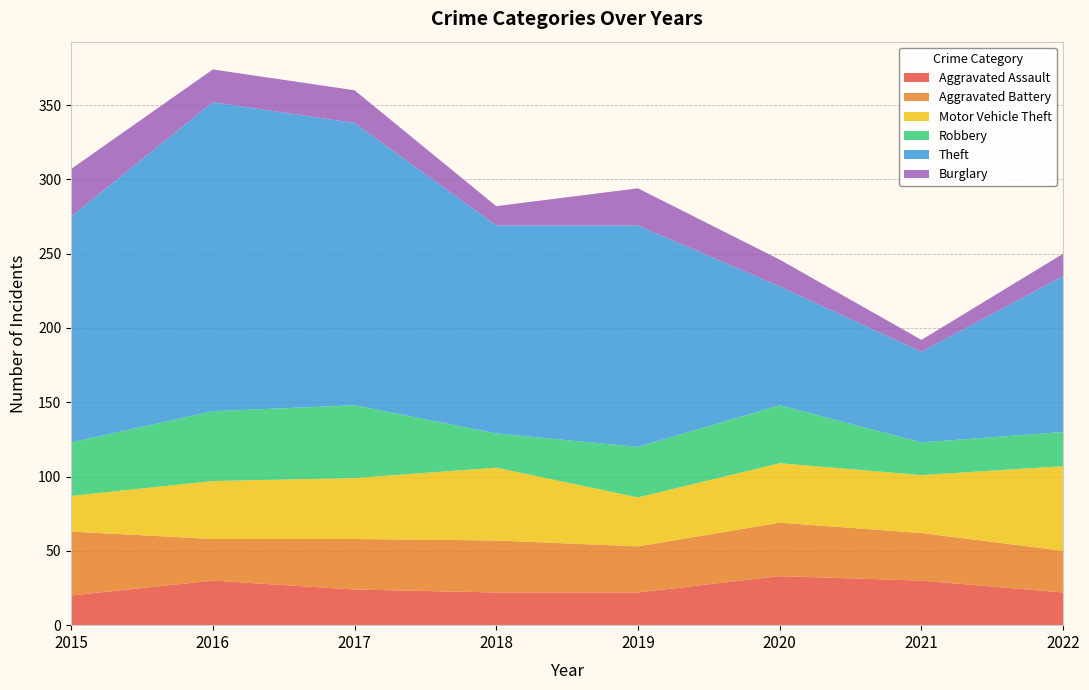

Reading left to right, list all the values displayed in this chart.

Aggravated Assault: 2015=20	2016=30	2017=24	2018=22	2019=22	2020=33	2021=30	2022=22
Aggravated Battery: 2015=43	2016=28	2017=34	2018=35	2019=31	2020=36	2021=32	2022=28
Motor Vehicle Theft: 2015=24	2016=39	2017=41	2018=49	2019=33	2020=40	2021=39	2022=57
Robbery: 2015=36	2016=47	2017=49	2018=23	2019=34	2020=39	2021=22	2022=23
Theft: 2015=152	2016=208	2017=190	2018=140	2019=149	2020=80	2021=61	2022=105
Burglary: 2015=32	2016=22	2017=22	2018=13	2019=25	2020=18	2021=8	2022=15